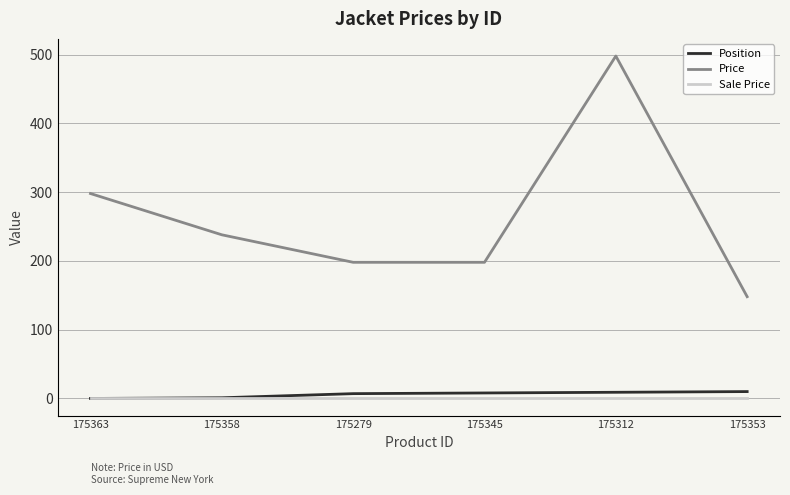

What is the lowest value of the Price series?

148